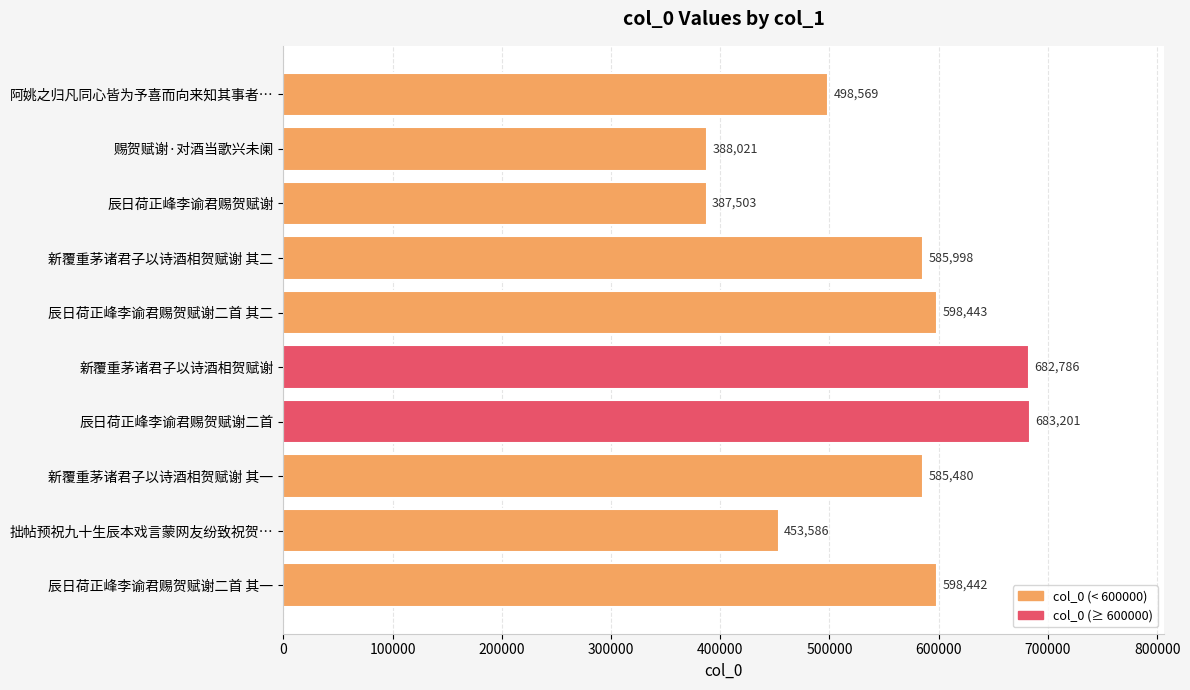

How many values are below 585998?

5